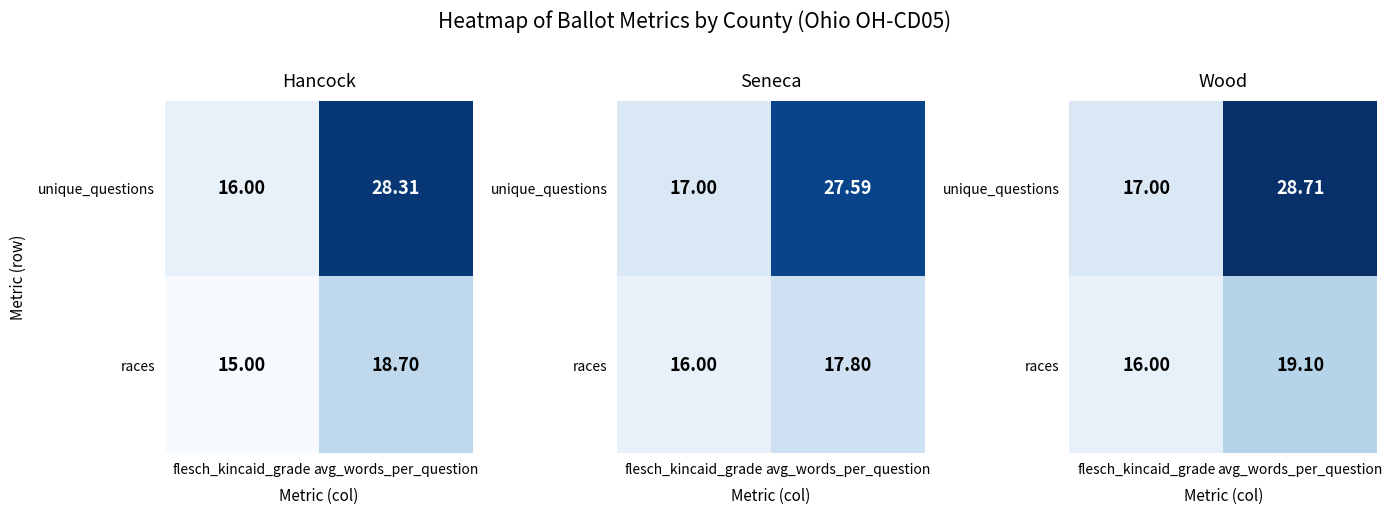

Which has a higher value, avg_words_per_question or flesch_kincaid_grade?

avg_words_per_question